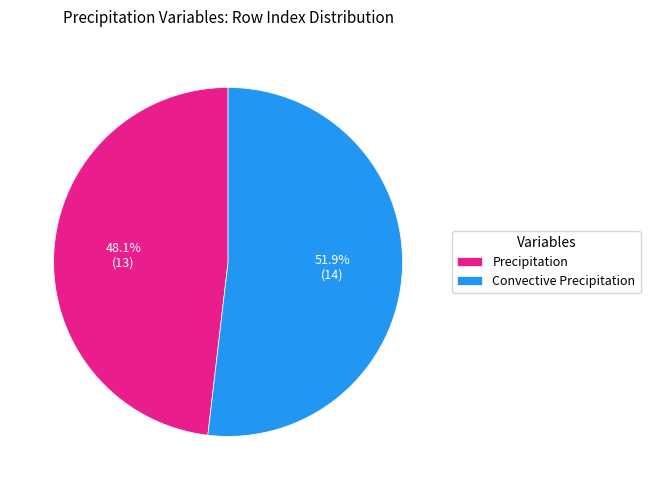

Approximately how many times larger is the value at Convective Precipitation compared to Precipitation?

1.1